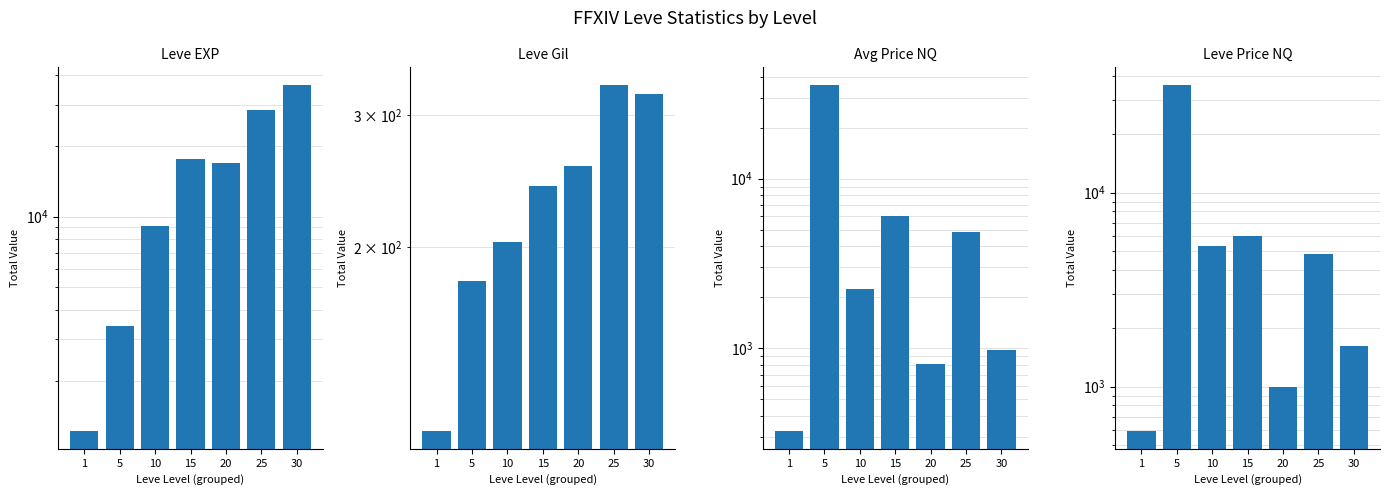

What is the sum of the Leve Gil values at 20 and 25?

586.7